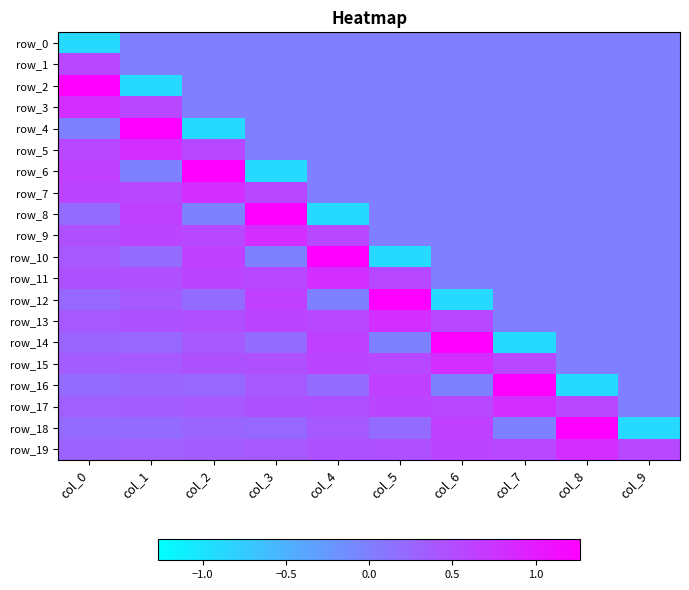

At how many categories does at least one series exceed 0?

10